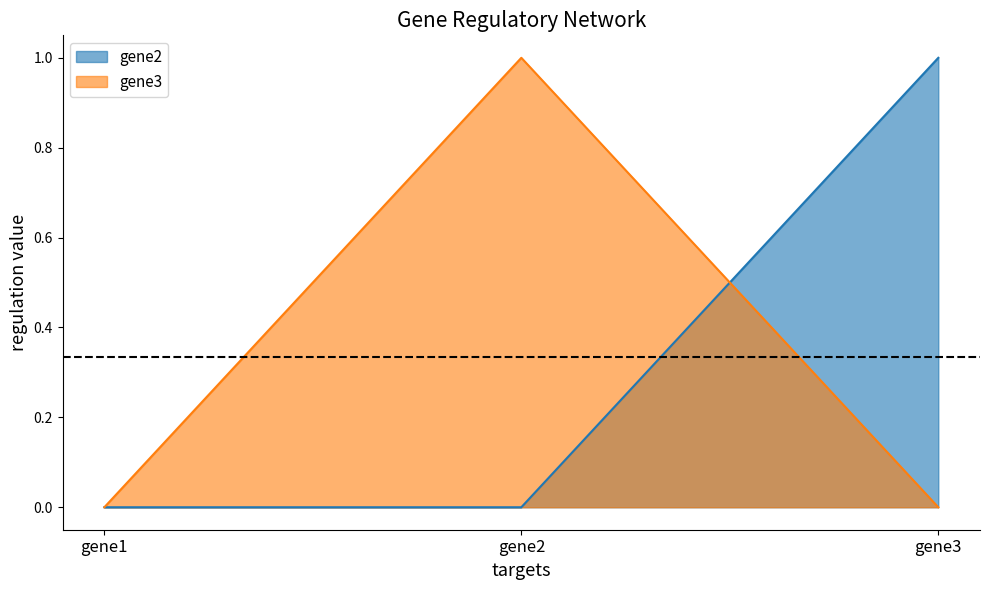

Which category has the highest value across all series?

gene3